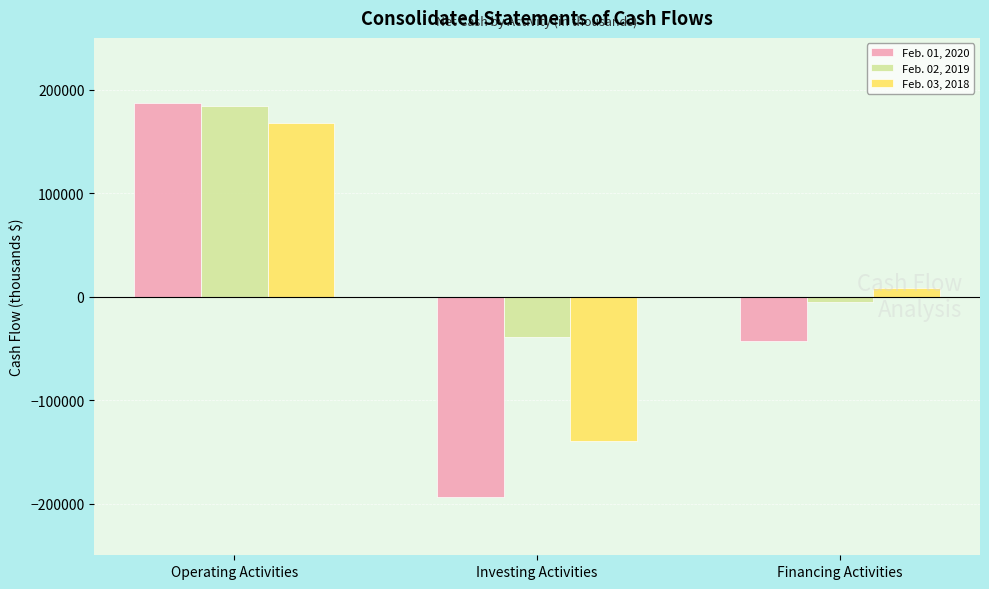

The value of Feb. 02, 2019 at Operating Activities is 306194. True or false?

False